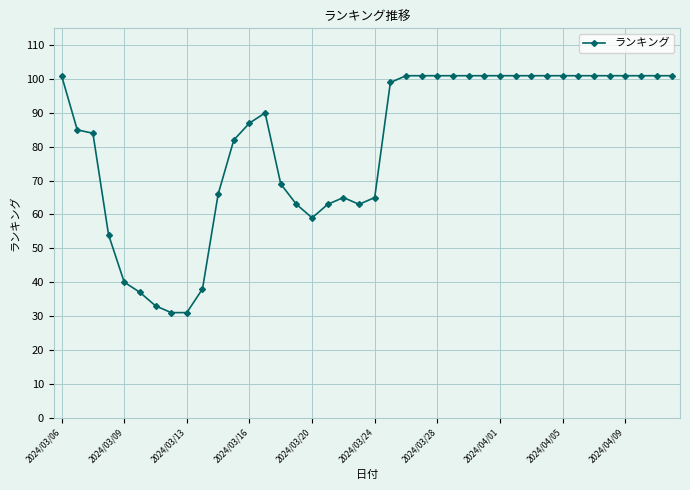

What is the difference between the second highest and second lowest values?

70